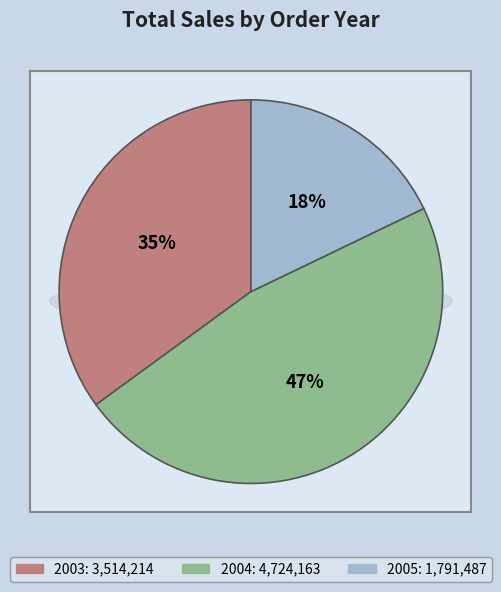

Rank the categories by value from highest to lowest.

2004, 2003, 2005